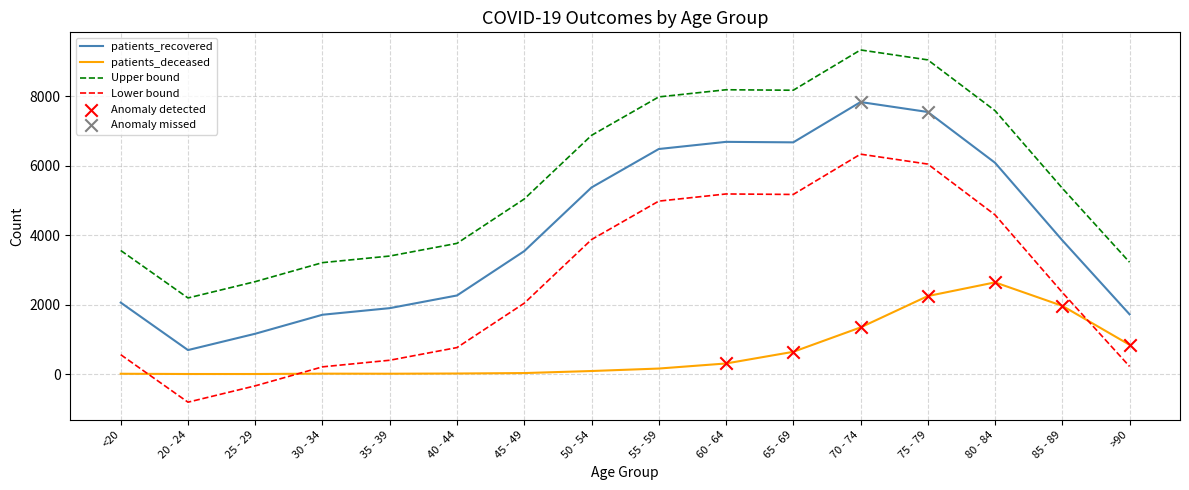

The value of Lower bound at 60 - 64 is 2010. True or false?

False